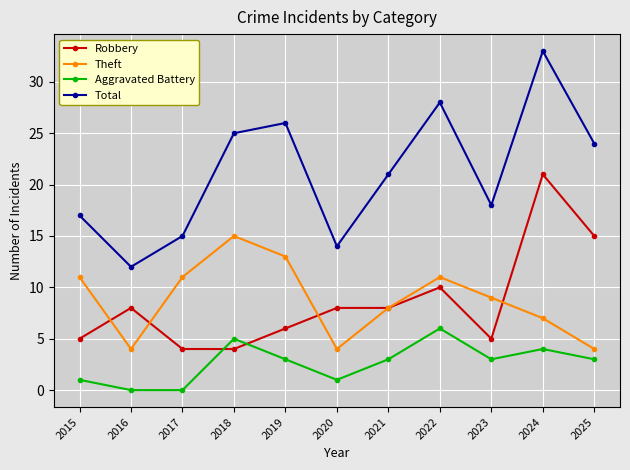

What is the total value across all series at 2016?

24